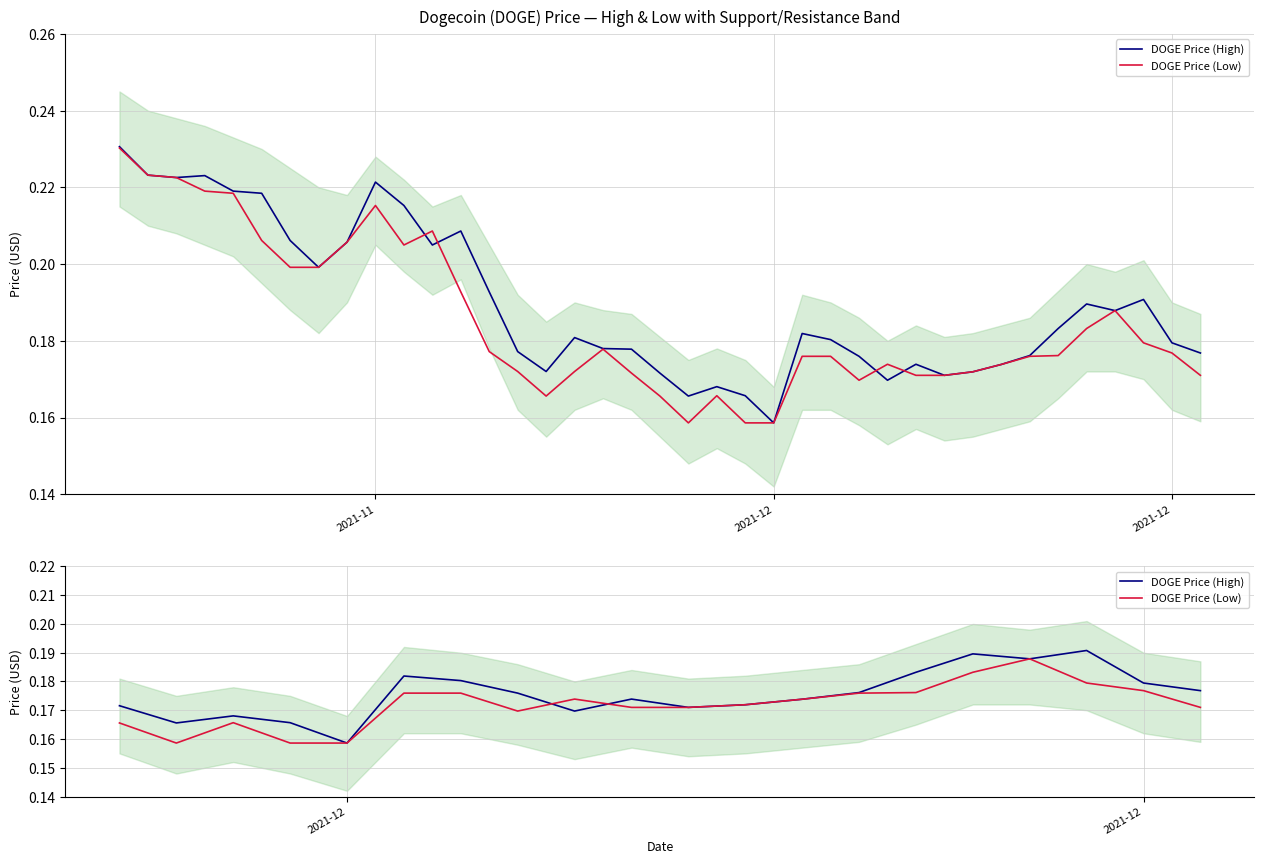

The DOGE Price (Low) series shows 0.2 at 7. True or false?

True